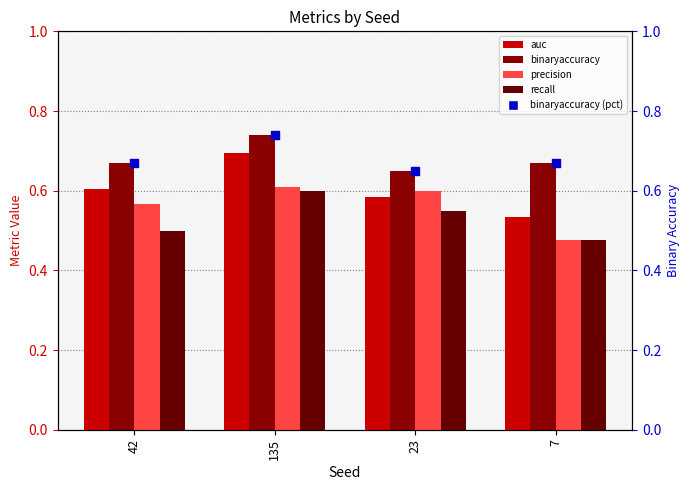

Which series has the widest spread of Y values?

auc